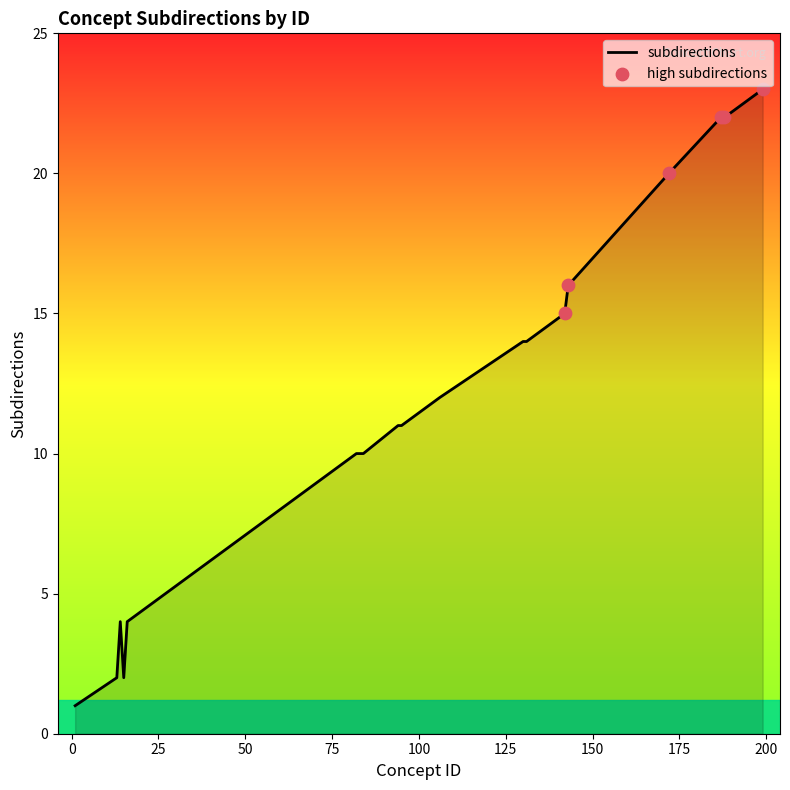

What is the greatest value displayed?

23